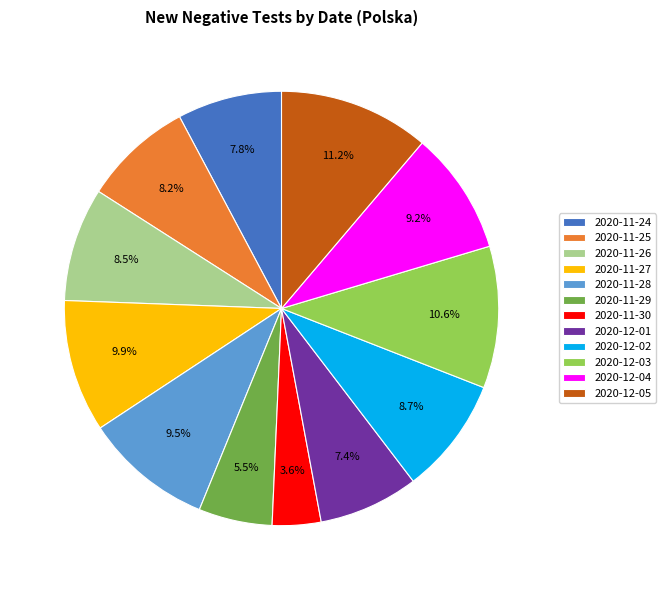

Which slice is the smallest?

2020-11-30